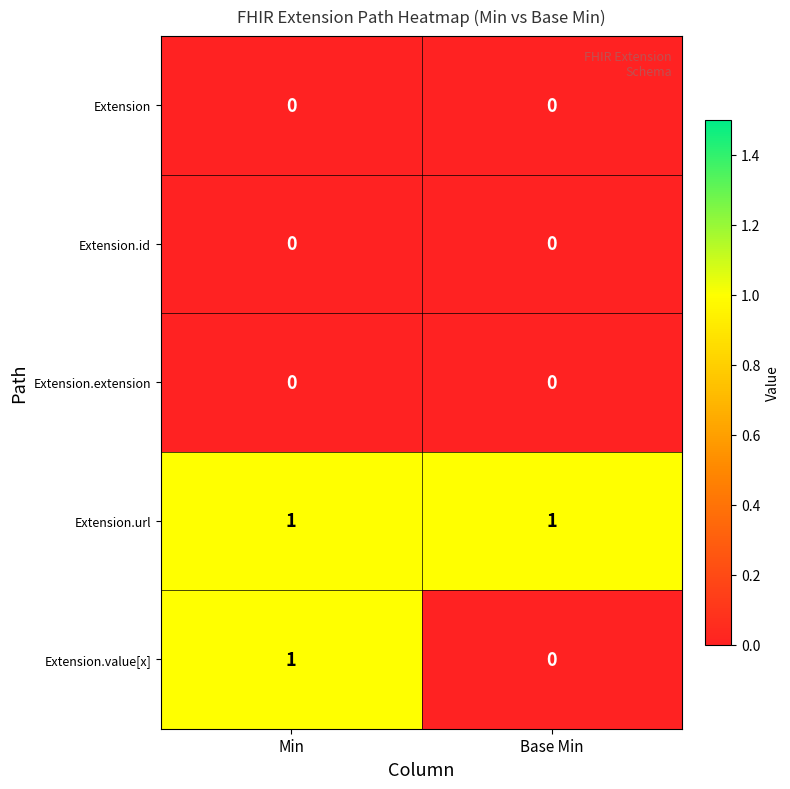

The value of Extension.extension at Base Min is 0. True or false?

True